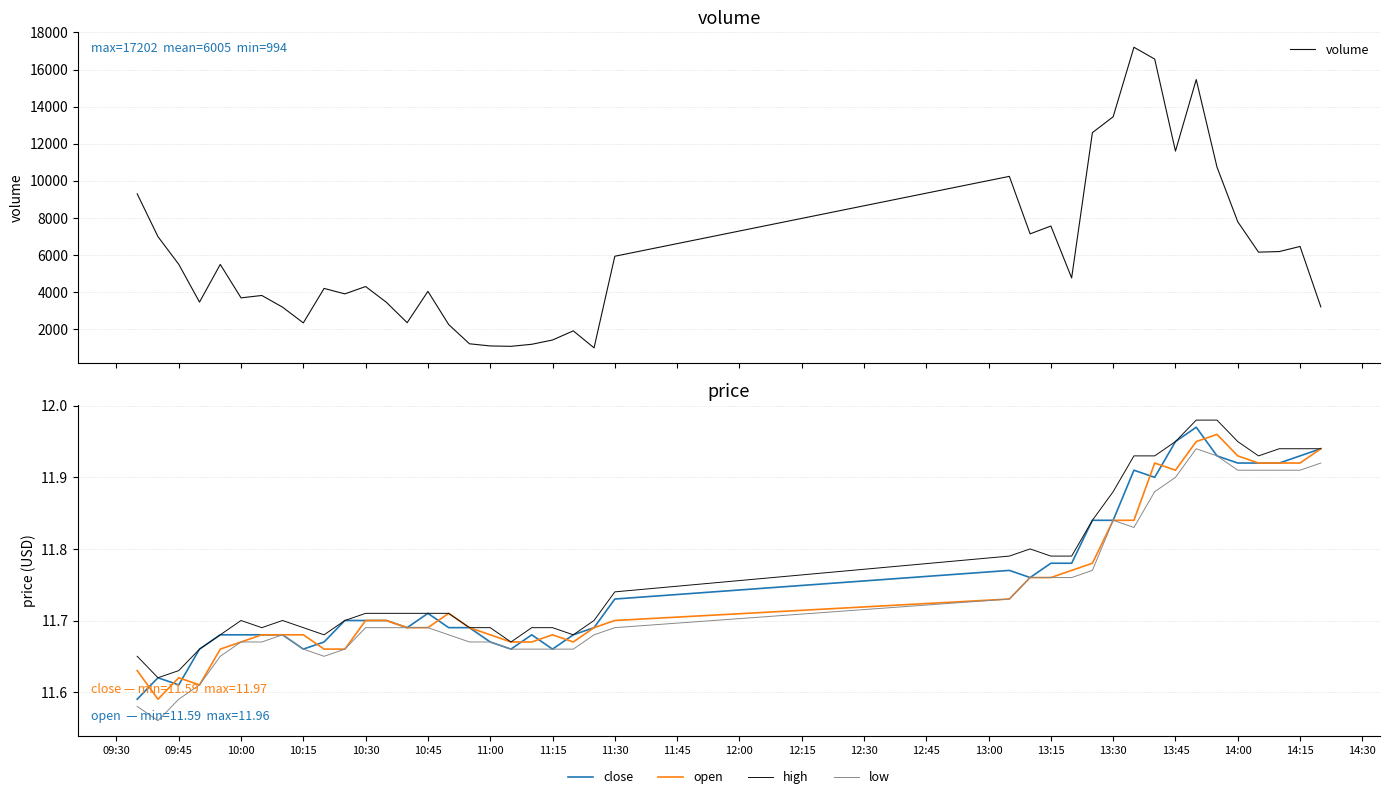

List the series in order of their peak value, highest first.

volume, high, close, open, low